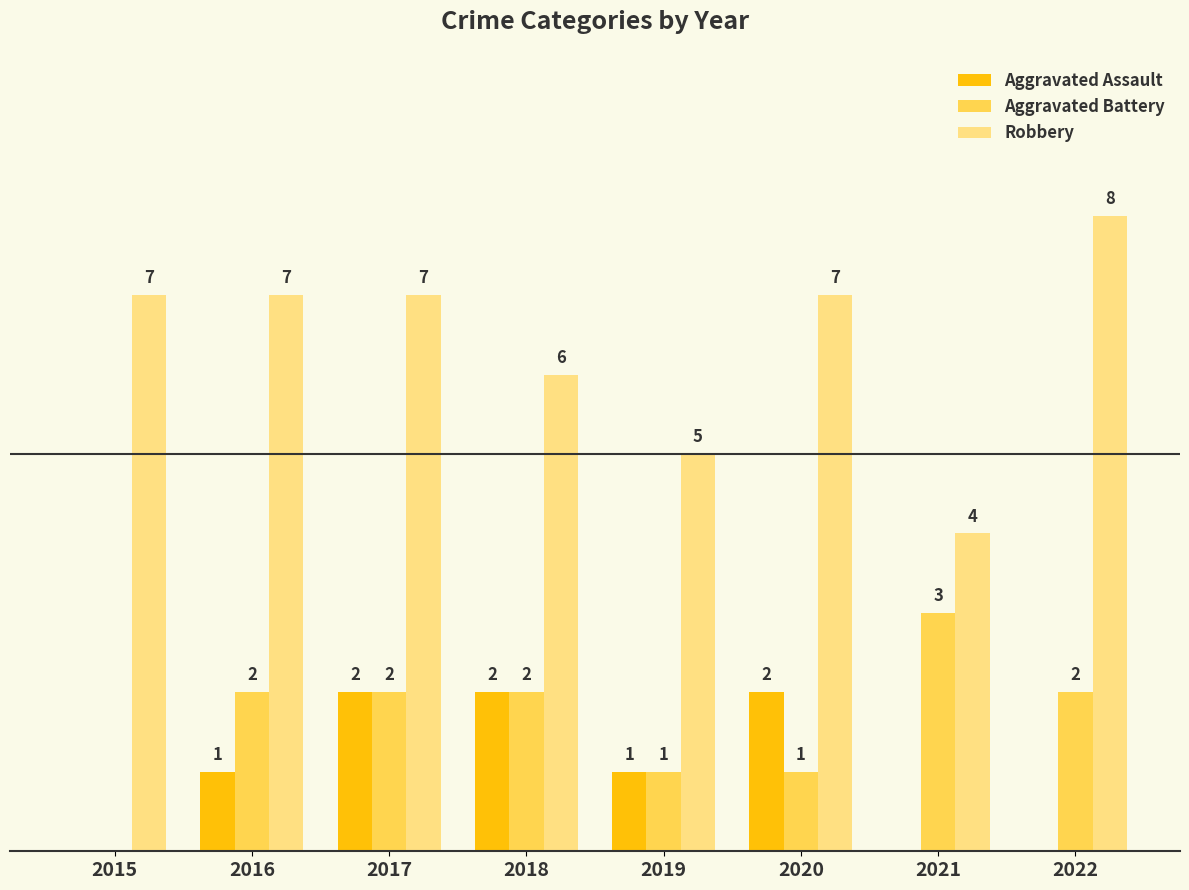

Which series changed the most between 2017 and 2018?

Robbery